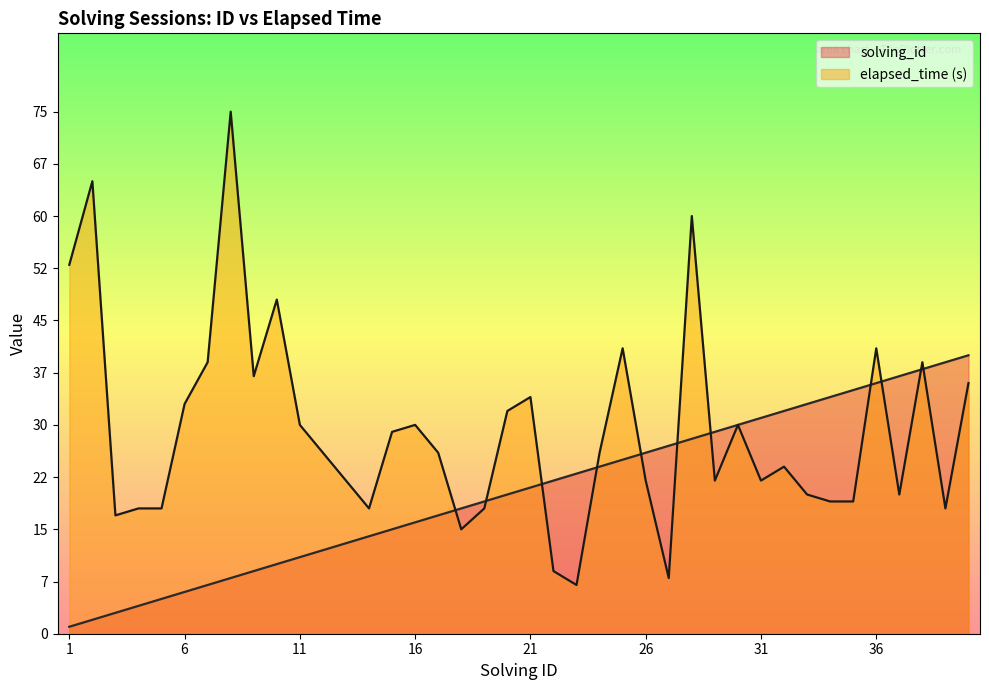

What is the sum of the elapsed_time values at 29 and 9?

59